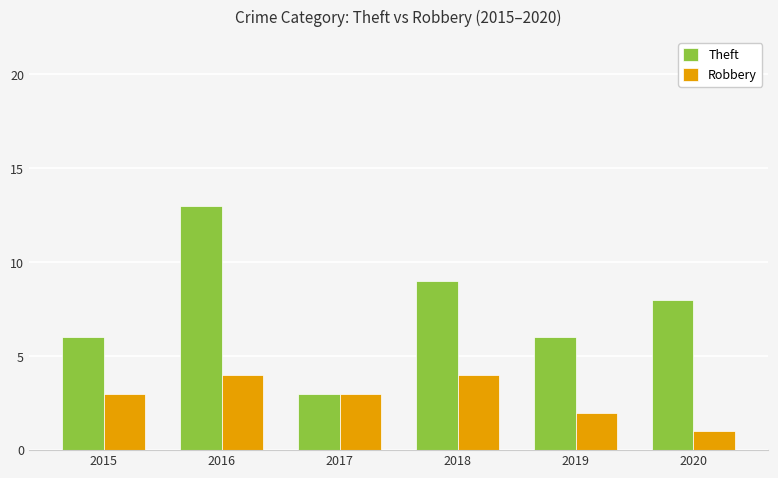

Count the number of categories in the chart.

6